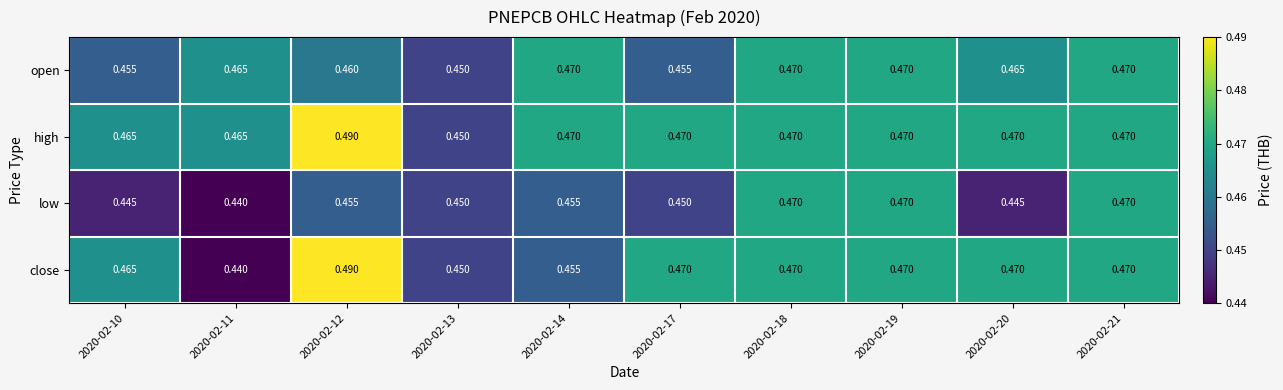

Between 2020-02-10 and 2020-02-19, which series saw the biggest shift?

low